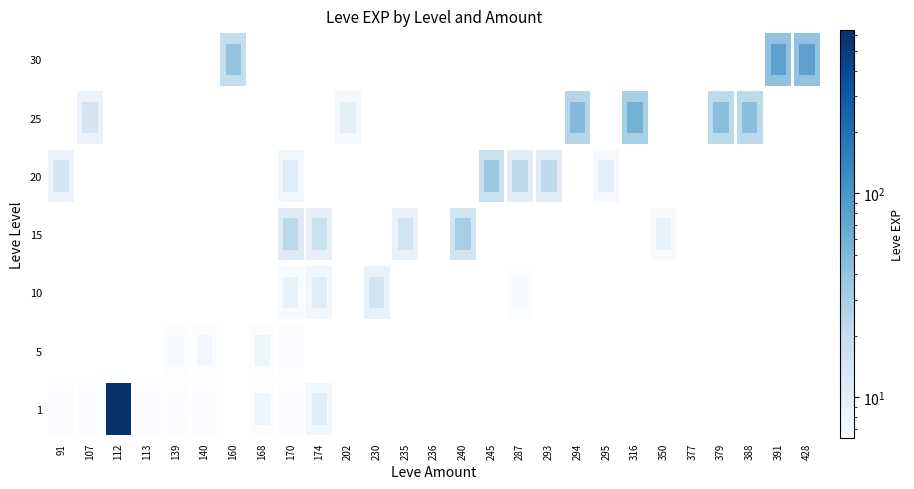

How many positive values does the 5 series have?

4